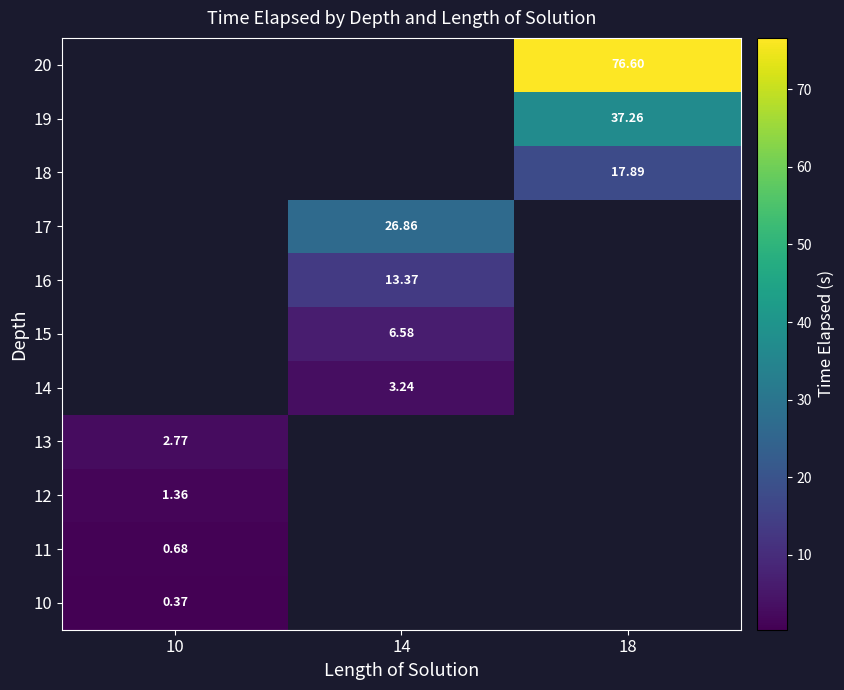

Read the 13 value at 10.

2.8